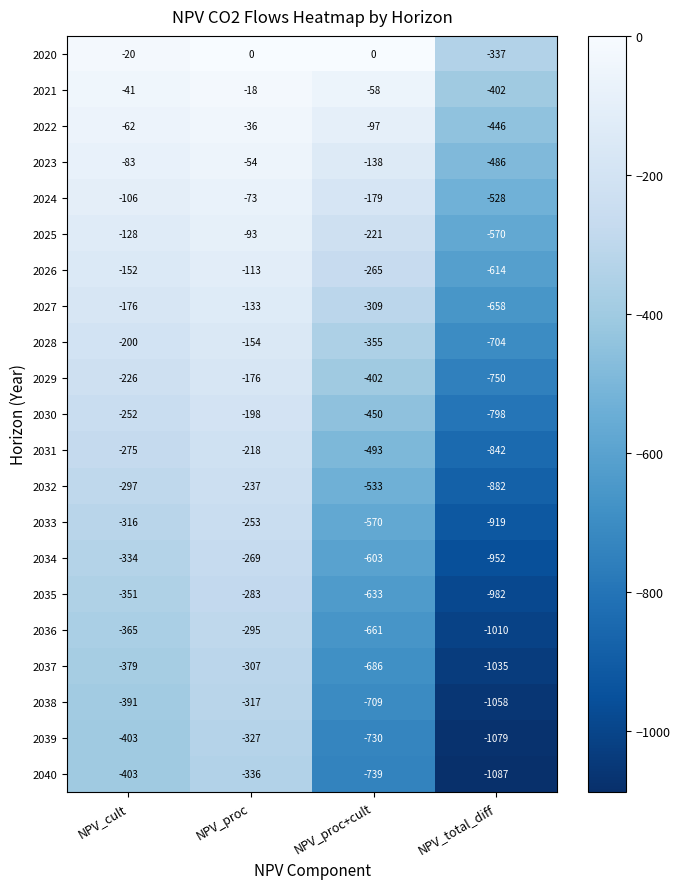

What is the lowest value of the 2038 series?

-1058